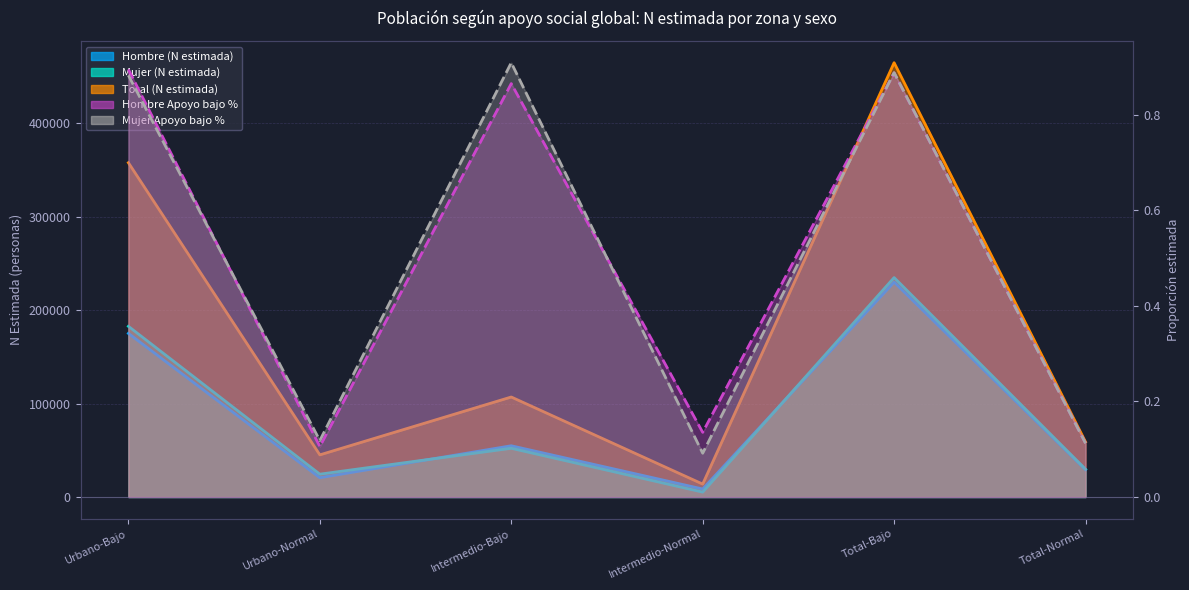

What is the label of the 5th point from the left?

Total-Bajo